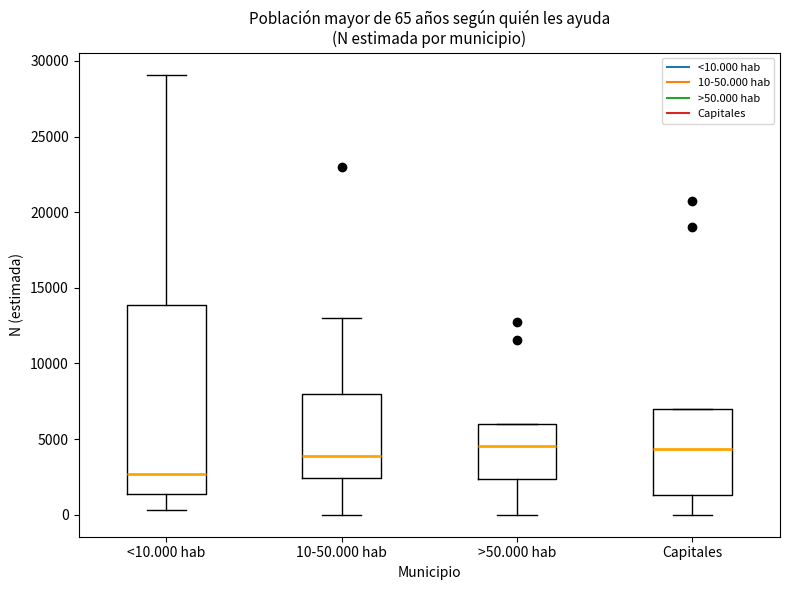

Comparing the boxes themselves (not the whiskers), which one is the tallest?

<10.000 hab